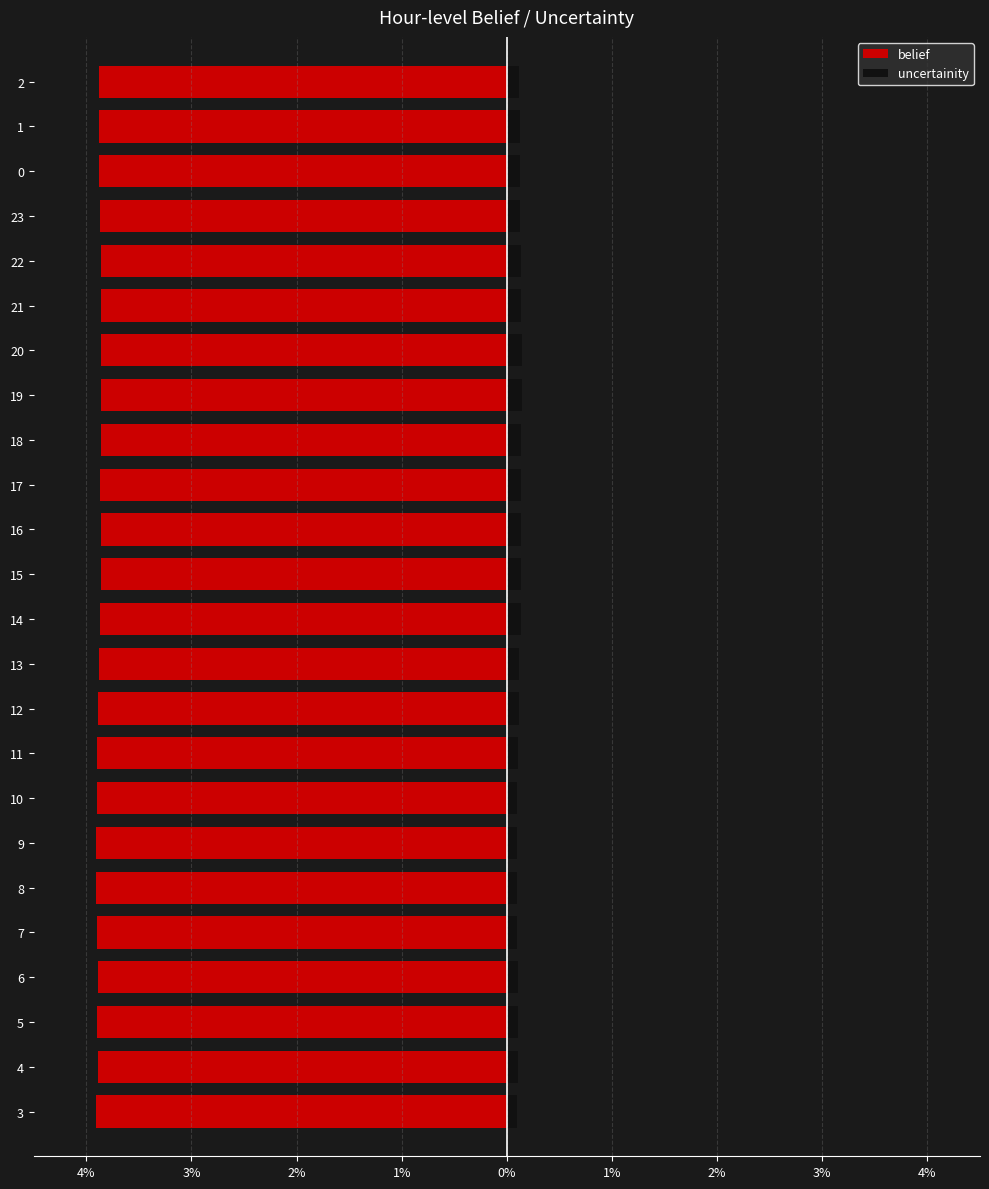

What is the lowest value of the uncertainity series?

0.1